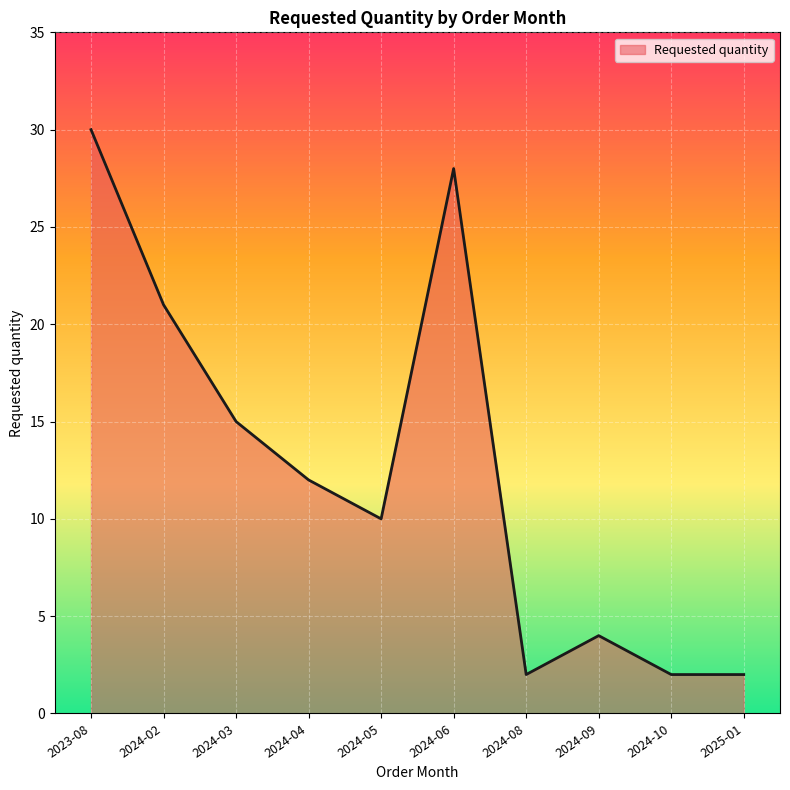

Reading left to right, what are all the values shown in this chart?

30	21	15	12	10	28	2	4	2	2